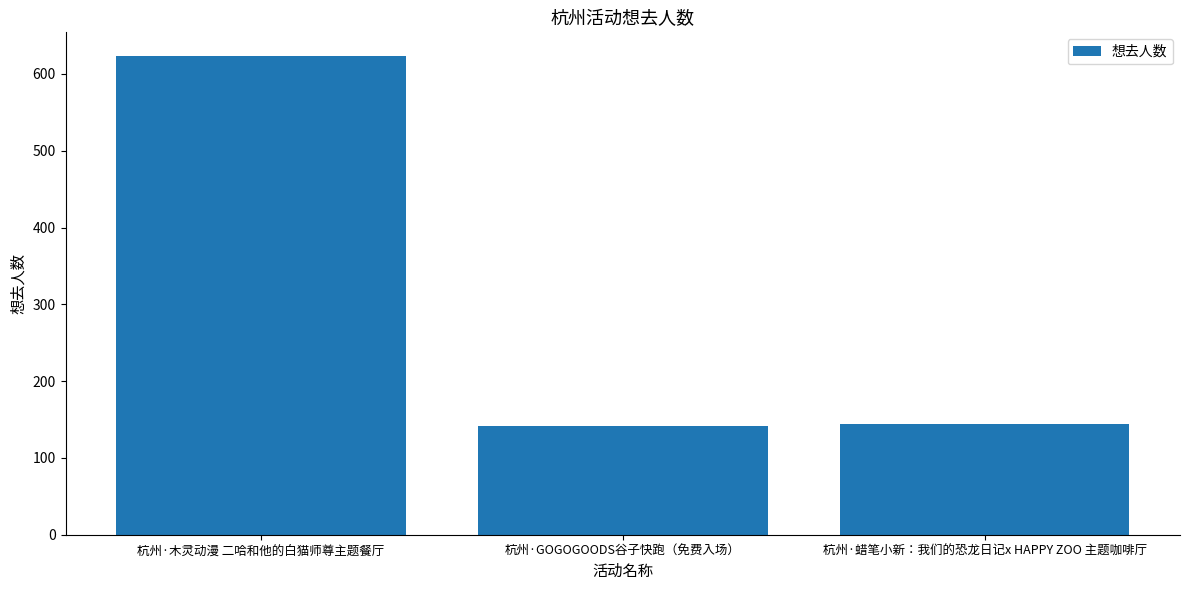

Which label corresponds to the largest value in the chart?

杭州·木灵动漫 二哈和他的白猫师尊主题餐厅